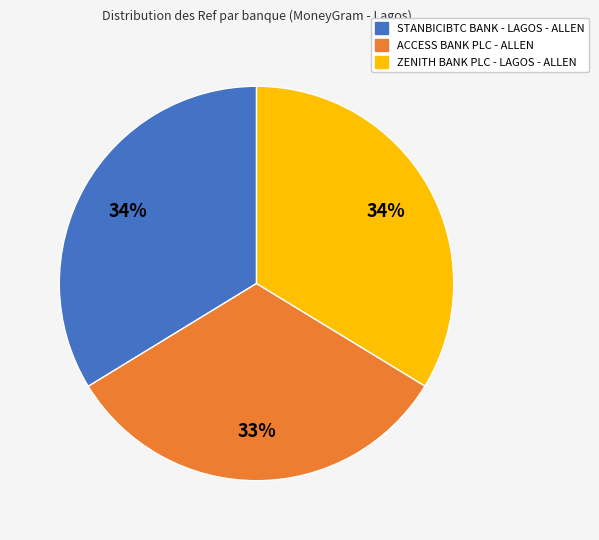

To the nearest percent, what is the difference between the STANBICIBTC BANK - LAGOS - ALLEN and ACCESS BANK PLC - ALLEN slice percentages?

1%